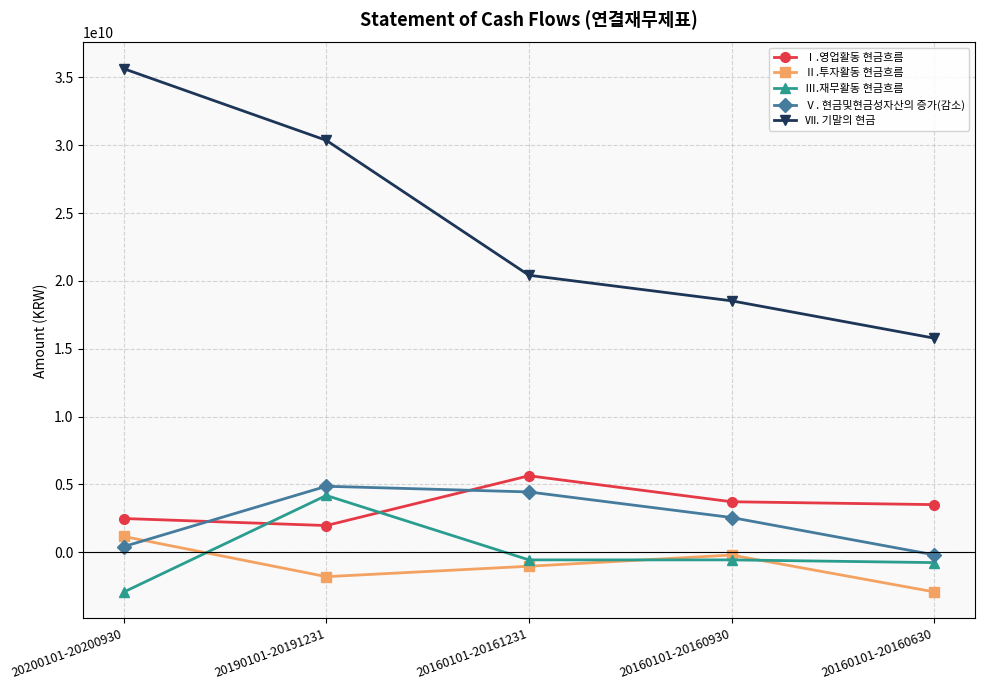

The Ⅲ.재무활동 현금흐름 series shows -561482770 at 20160101-20161231. True or false?

True